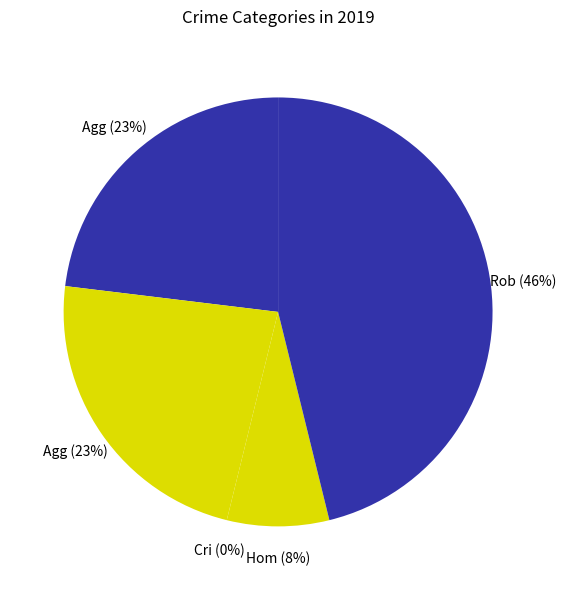

Which slice is the smallest?

Criminal Sexual Assault